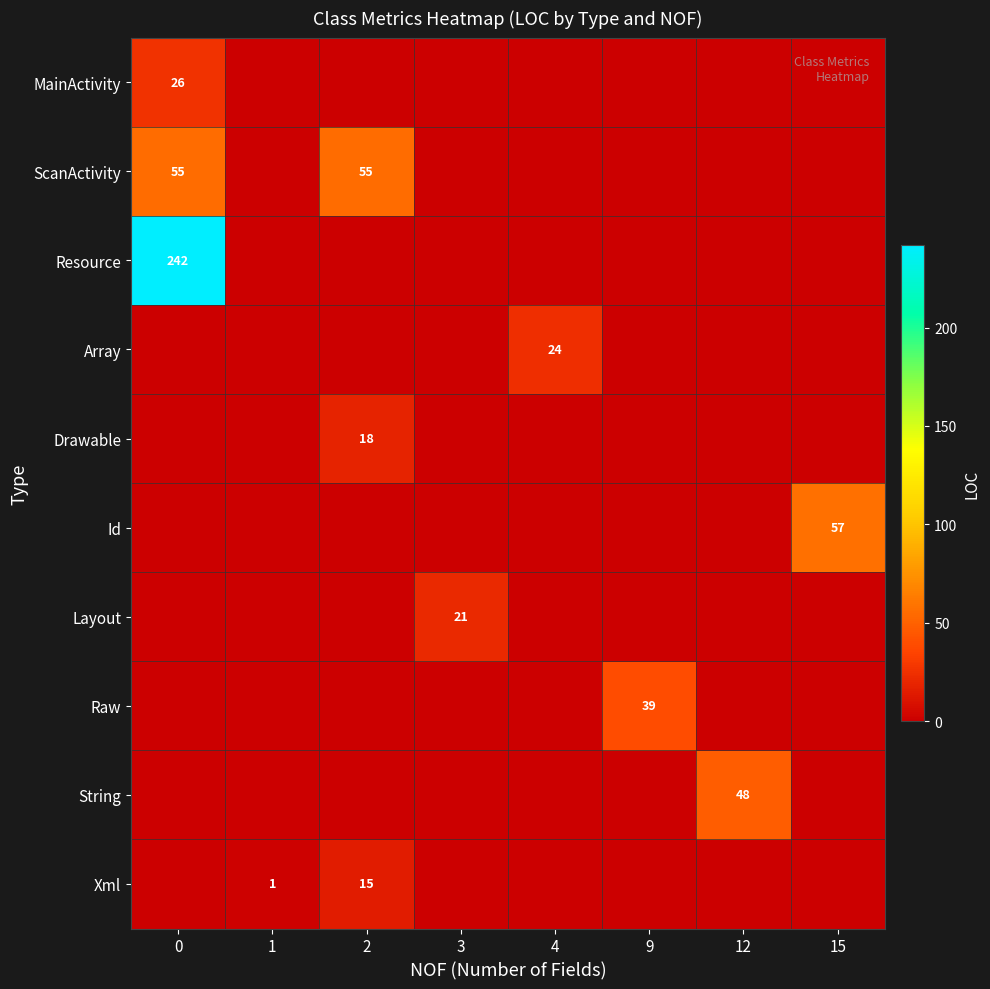

How many values in the Raw series exceed 0?

1